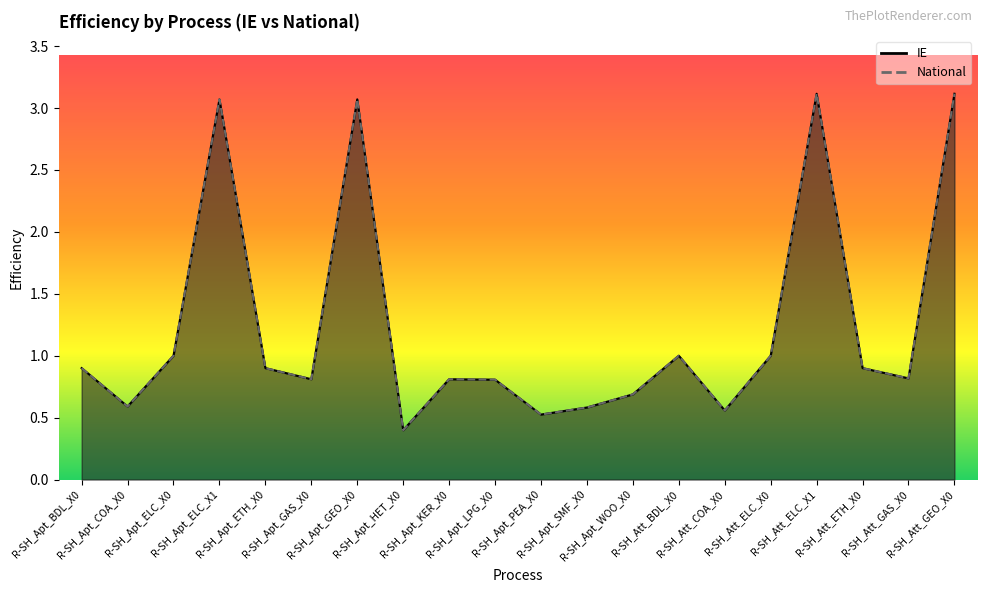

What is the sum of all IE values?

24.7